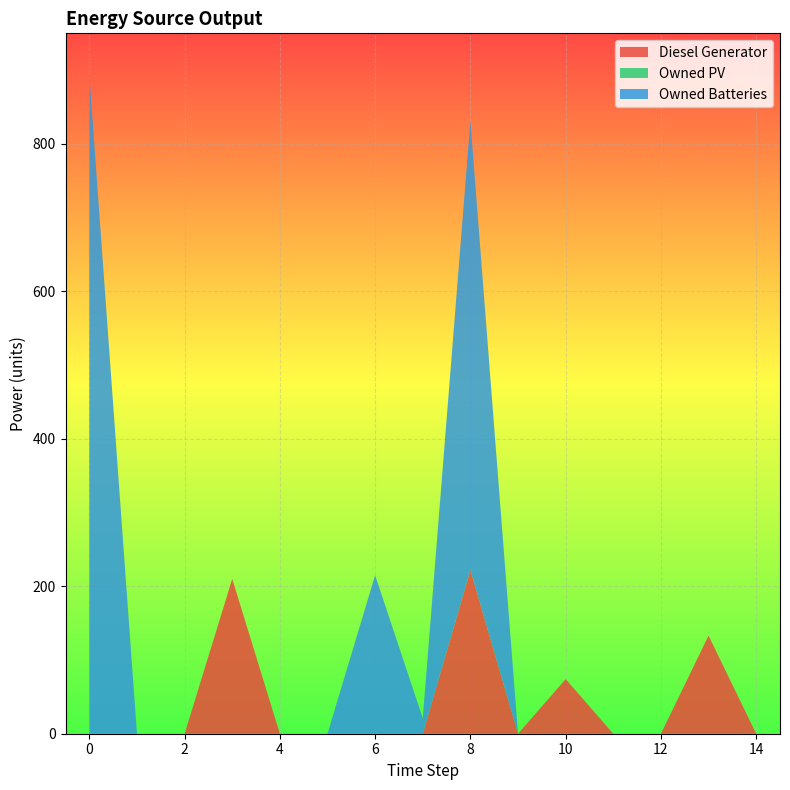

Reading right to left, extract all data points from this chart.

Diesel Generator: 0	133	0	0	74	0	222	0	0	0	0	210	0	0	0
Owned PV: 0	0	0	0	0	0	0	0	0	0	0	0	0	0	0
Owned Batteries: 0	0	0	0	0	0	609	21	215	0	0	0	0	0	893